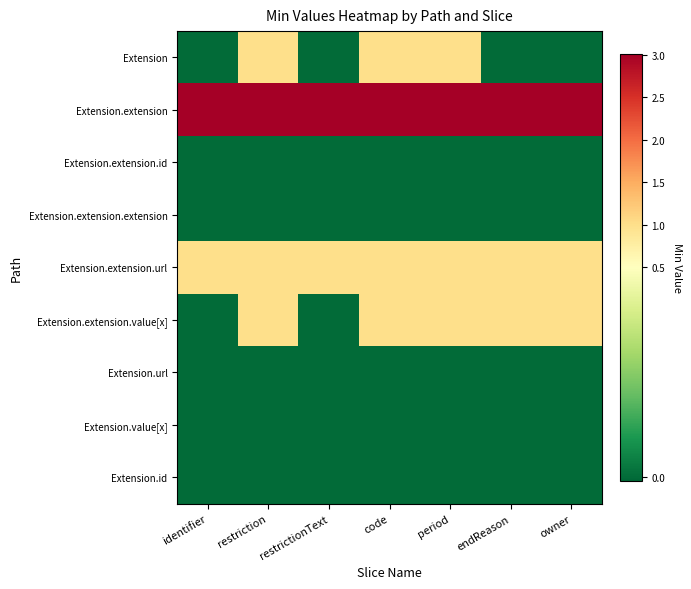

What is the difference between the highest and lowest values at period?

3